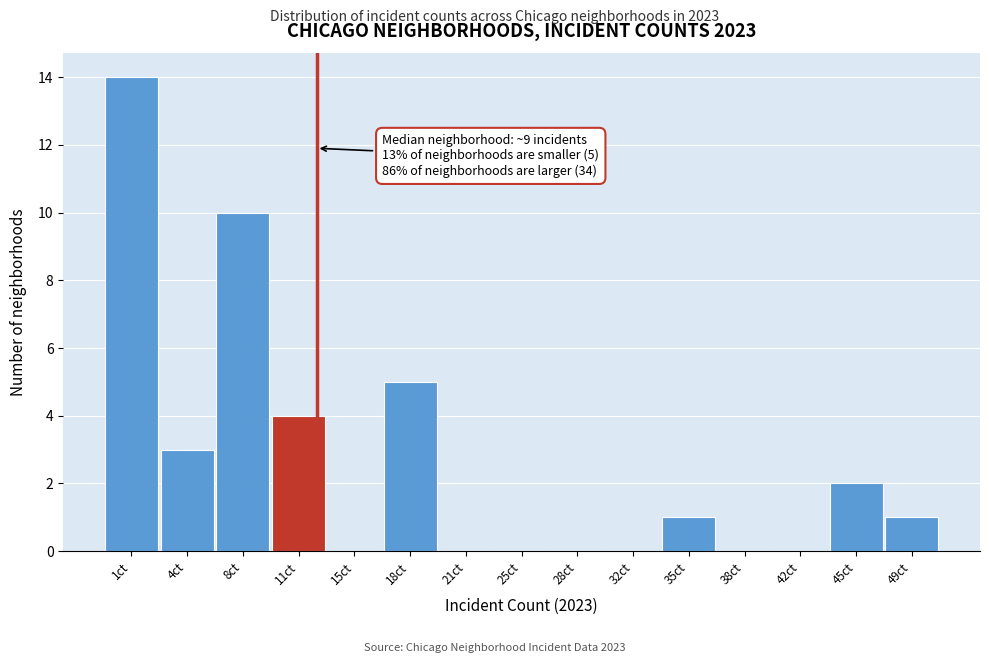

Reading left to right, list all the values displayed in this chart.

1ct=14	4ct=3	8ct=10	11ct=4	15ct=0	18ct=5	21ct=0	25ct=0	28ct=0	32ct=0	35ct=1	38ct=0	42ct=0	45ct=2	49ct=1